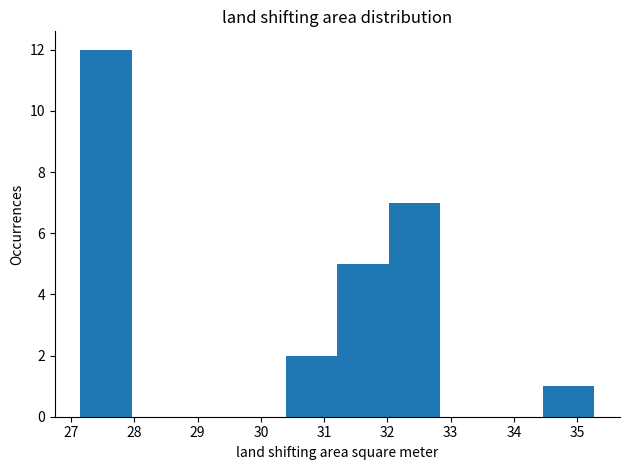

Over which range of the x-axis is the bar tallest?

27.2 to 28.0